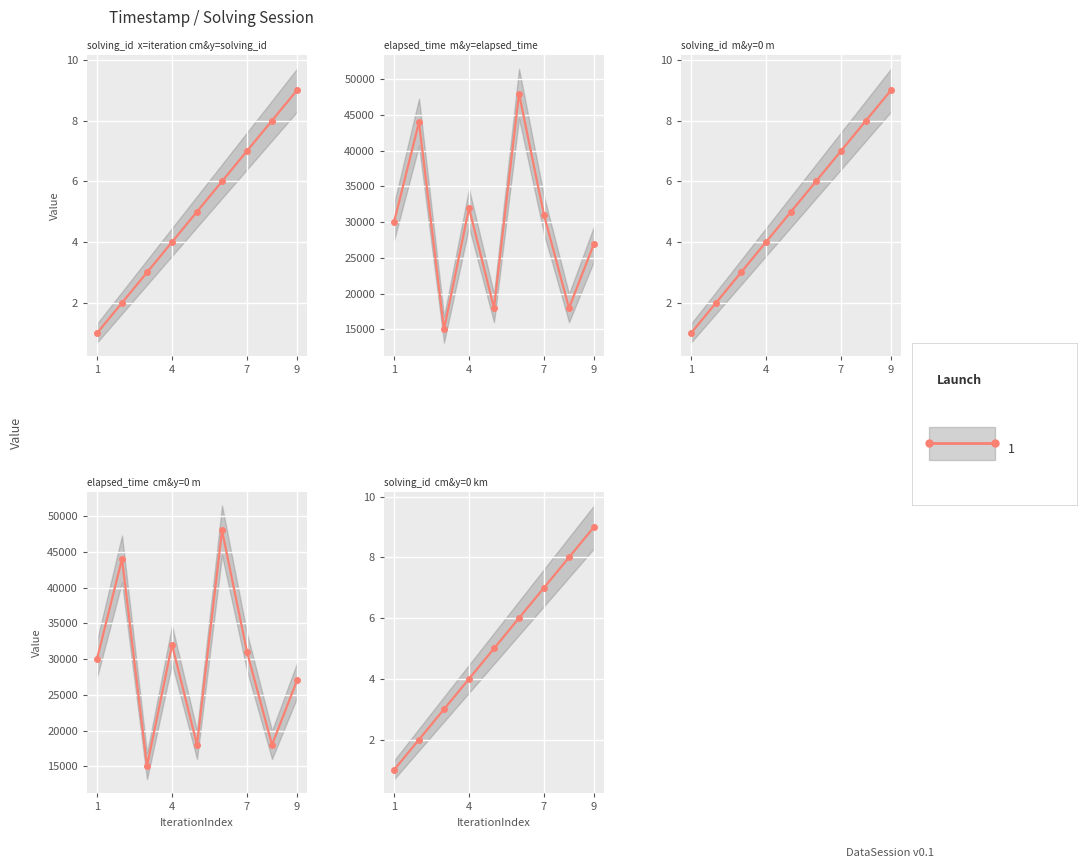

The solving_id series shows 14 at 9. True or false?

False